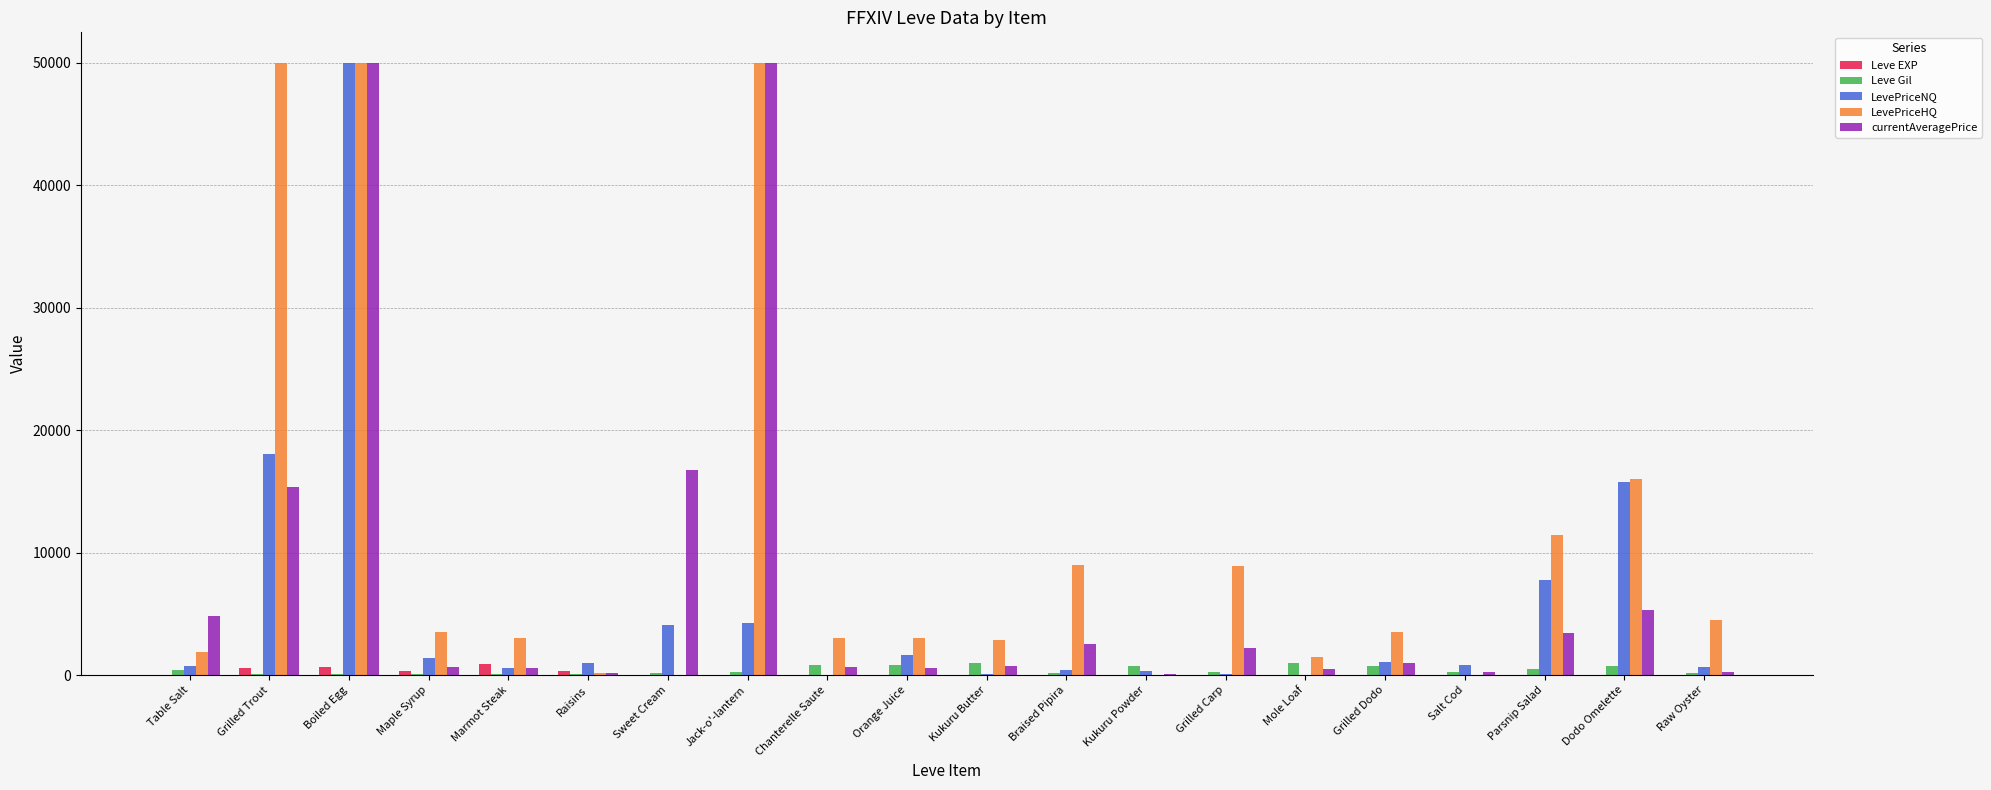

What are all the series names shown in the legend?

Leve EXP, Leve Gil, LevePriceNQ, LevePriceHQ, currentAveragePrice